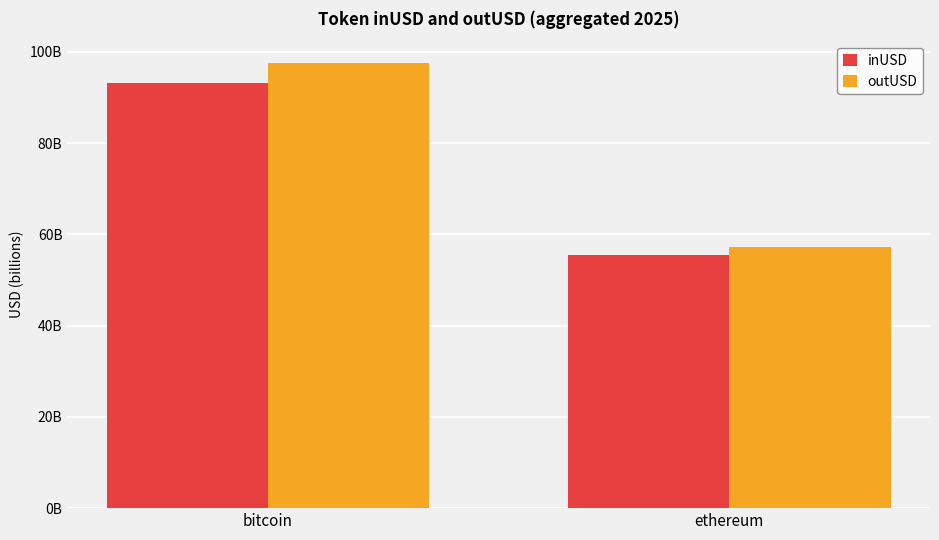

What is the sum of all inUSD values?

148683107686.5